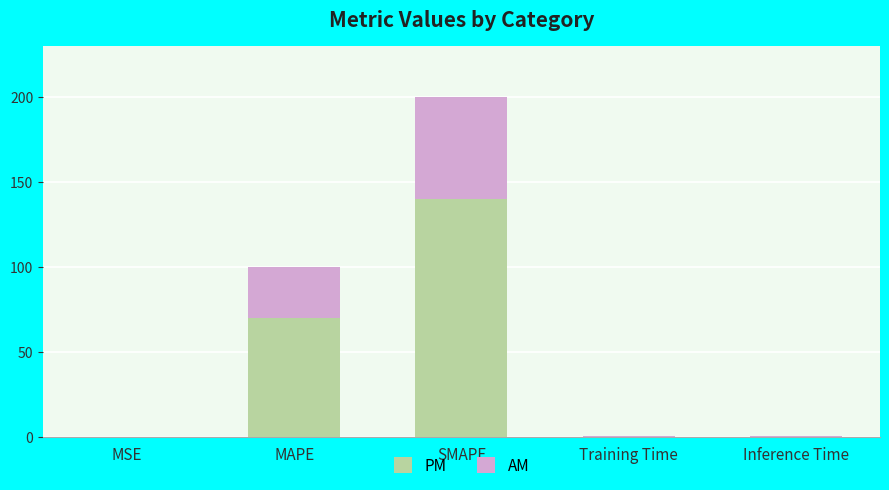

What is the highest value of the PM series?

140.0